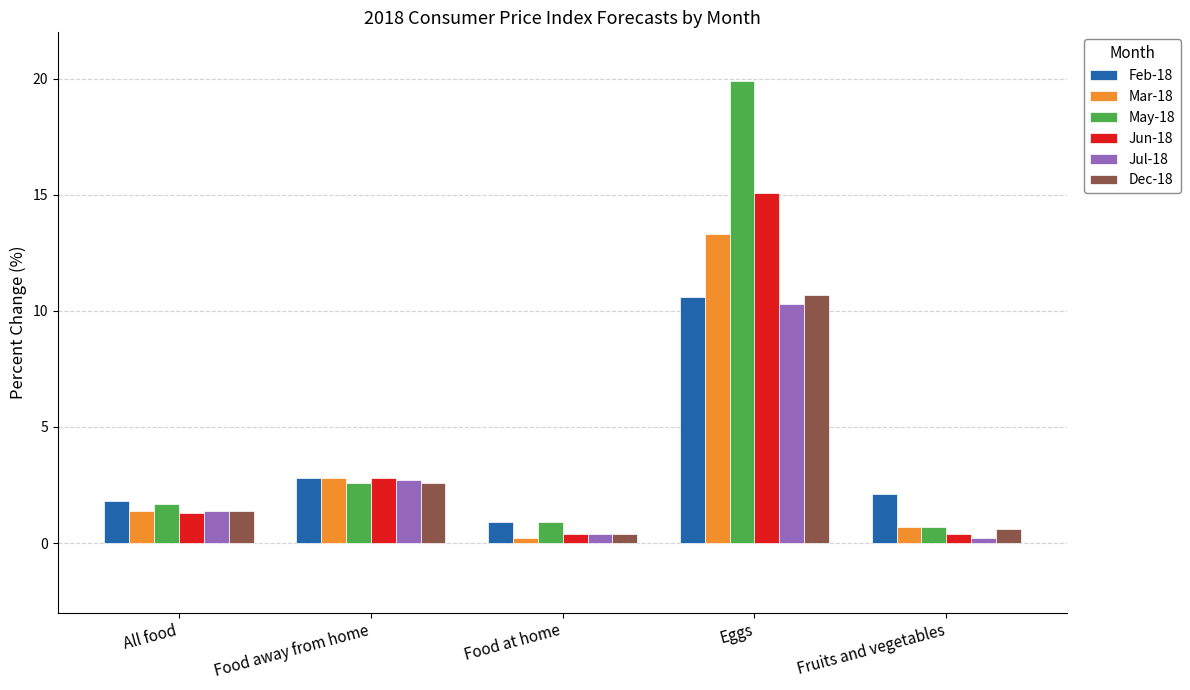

At which label does Feb-18 reach its peak?

Eggs